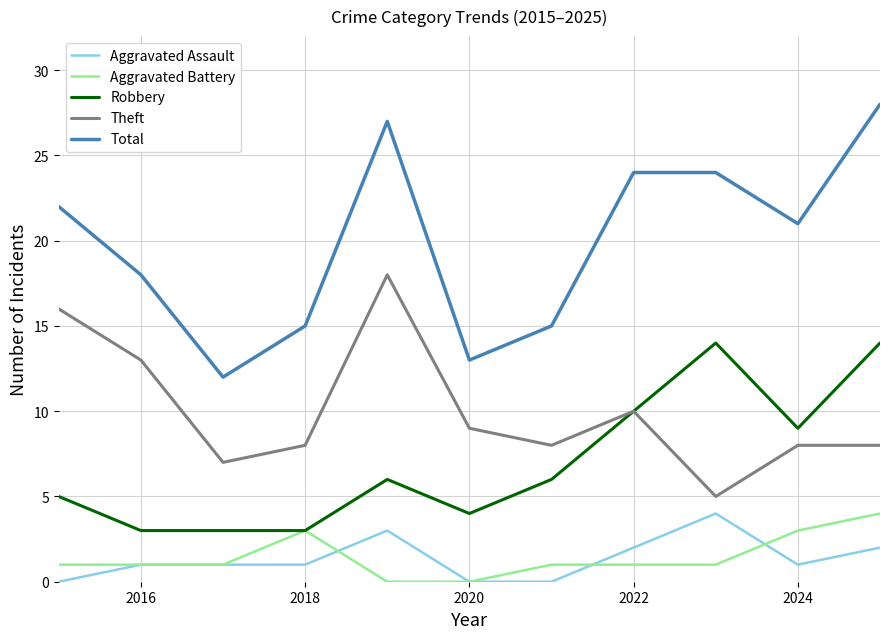

What is the greatest value displayed?

28